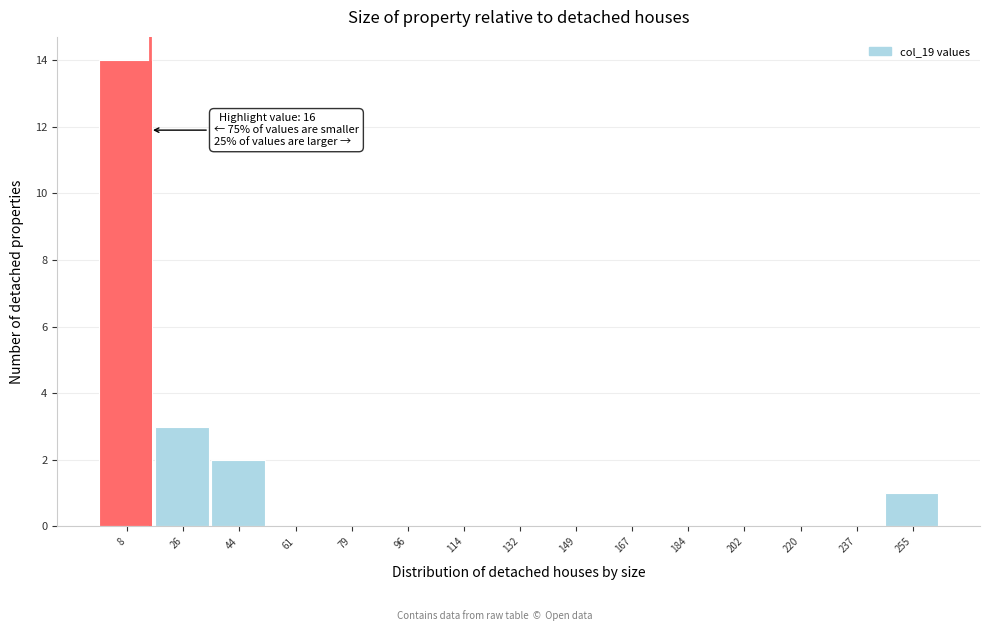

Which range on the x-axis has the tallest bar?

0.0 to 17.6